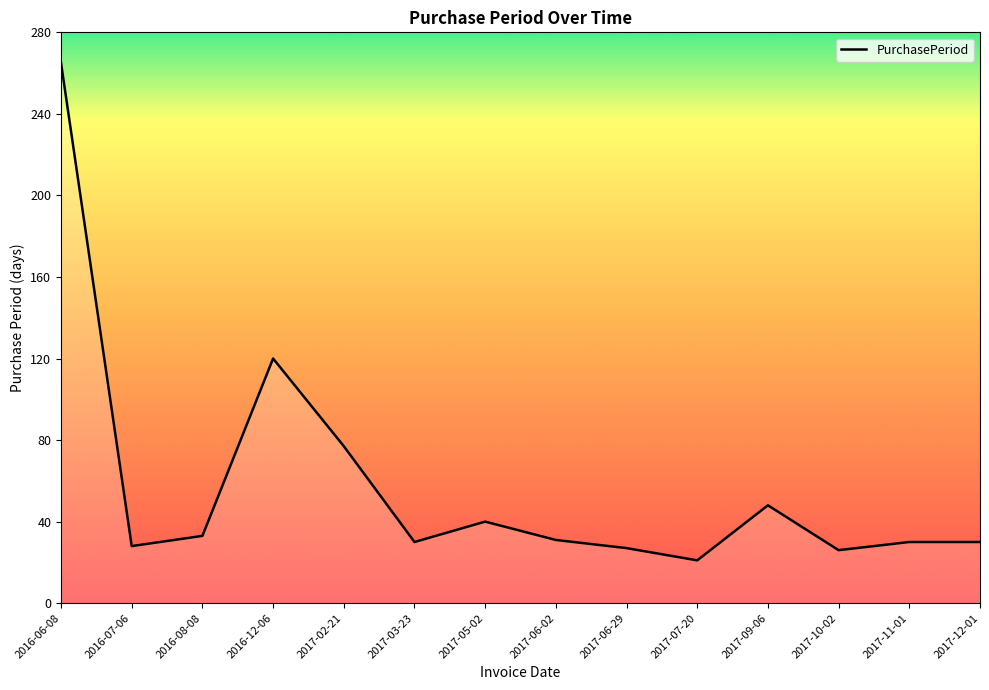

What is the difference between the values at 2017-05-02 and 2017-07-20?

19